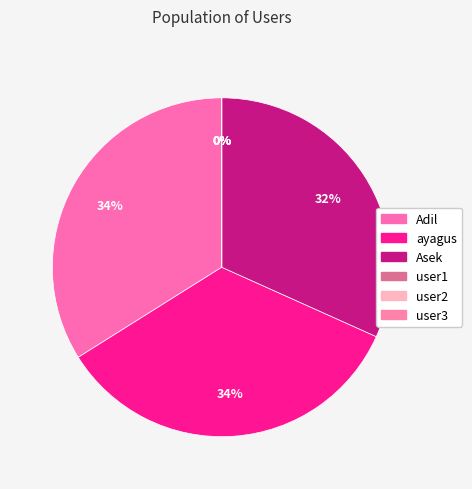

Count the number of slices in the pie.

6